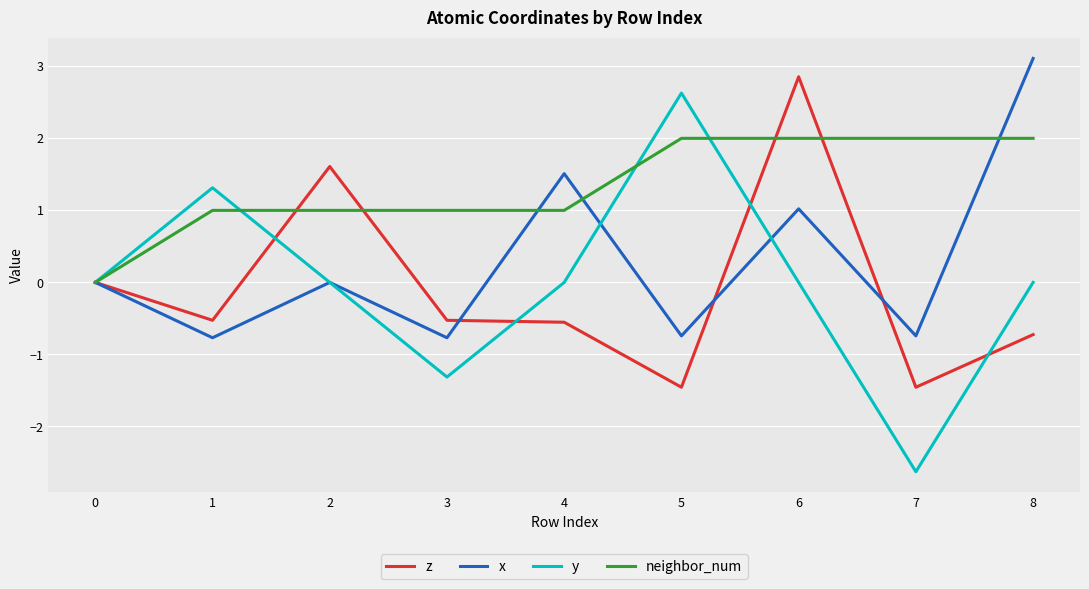

Which series has the widest spread of values?

y